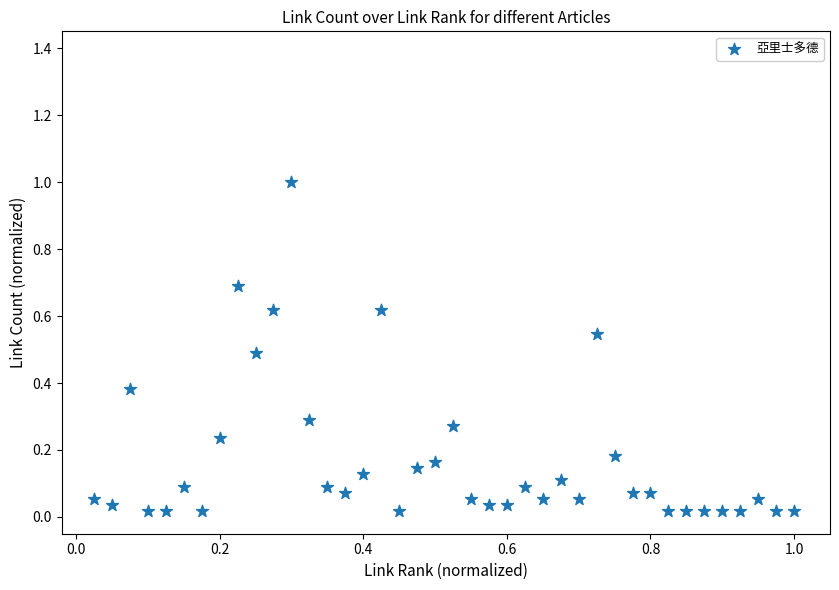

What is the range of X values (max minus min)?

1.0